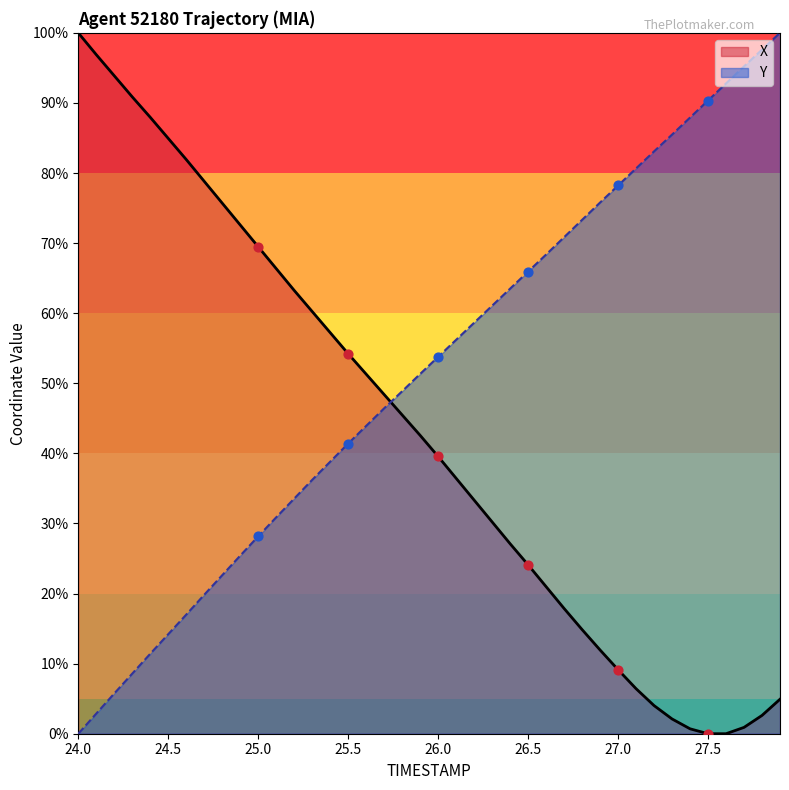

Which series contains the highest Y value?

X